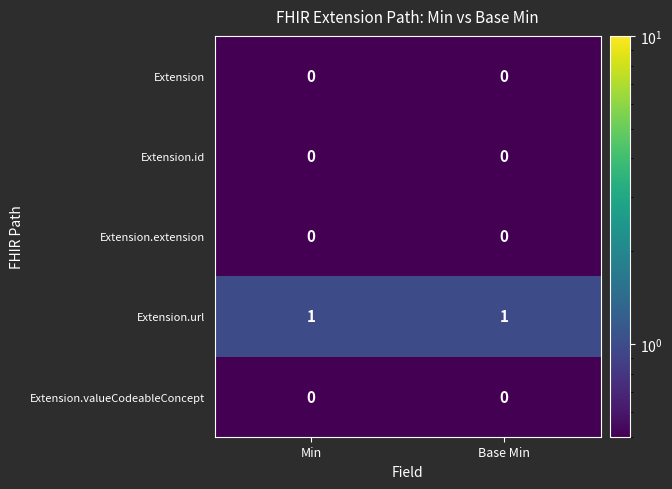

Reading right to left, list all the values displayed in this chart.

Extension: Base Min=0	Min=0
Extension.id: Base Min=0	Min=0
Extension.extension: Base Min=0	Min=0
Extension.url: Base Min=1	Min=1
Extension.valueCodeableConcept: Base Min=0	Min=0